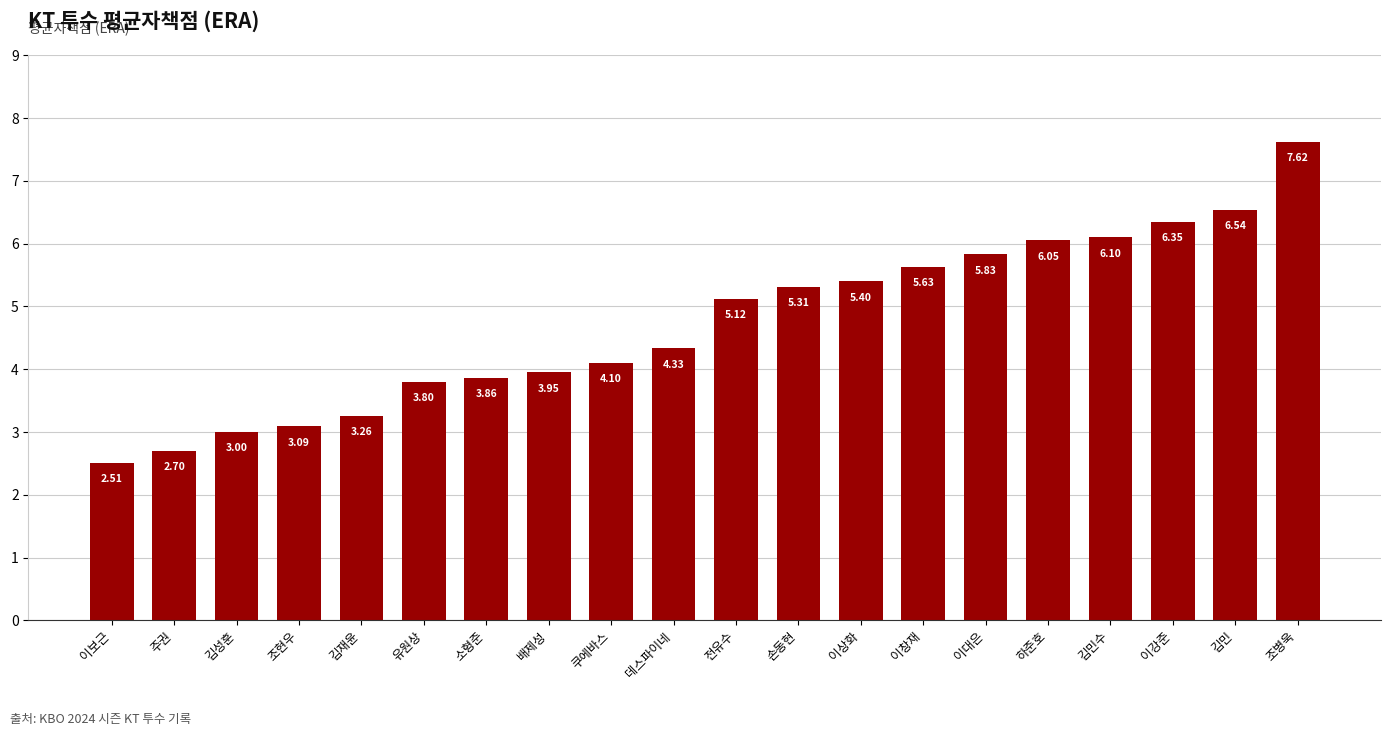

Is it true that the value at 쿠에바스 is 4.1?

True